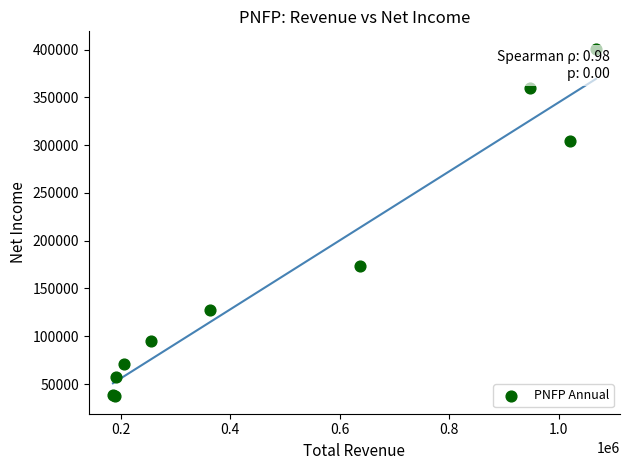

What Y value in the scatter plot is closest to 219000?

174000